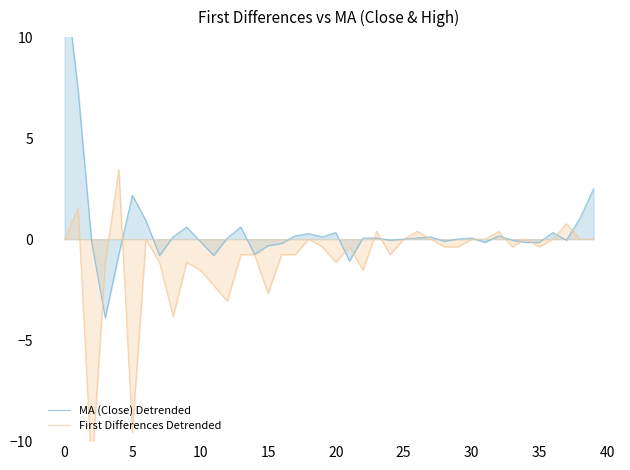

True or false: First Differences Detrended has a value of -0.4 at 35.

True